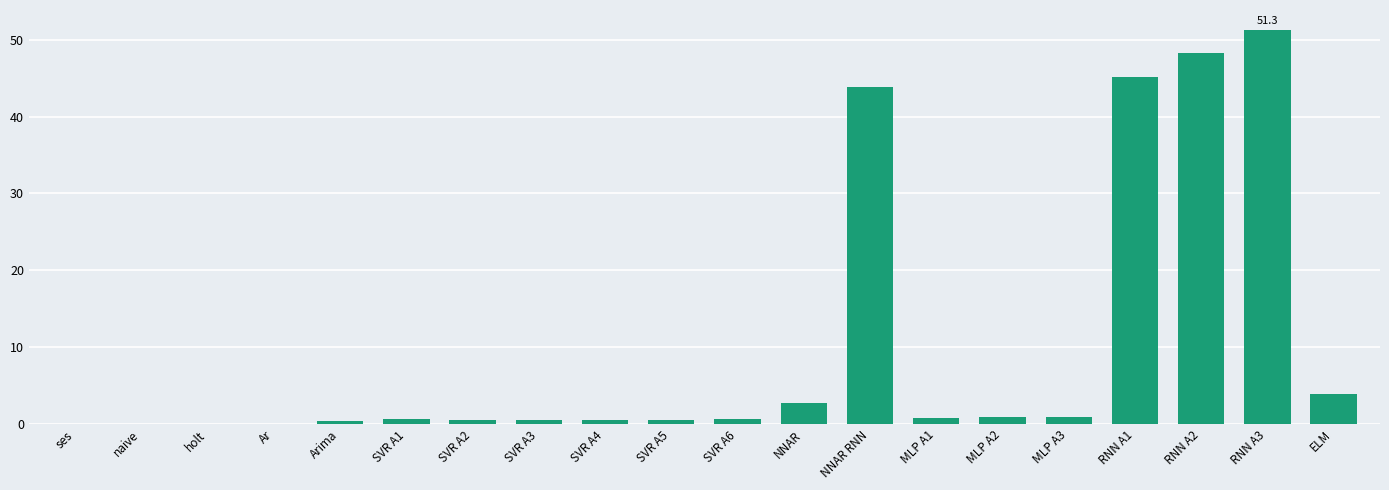

What is the sum of the values at SVR A4 and MLP A2?

1.5